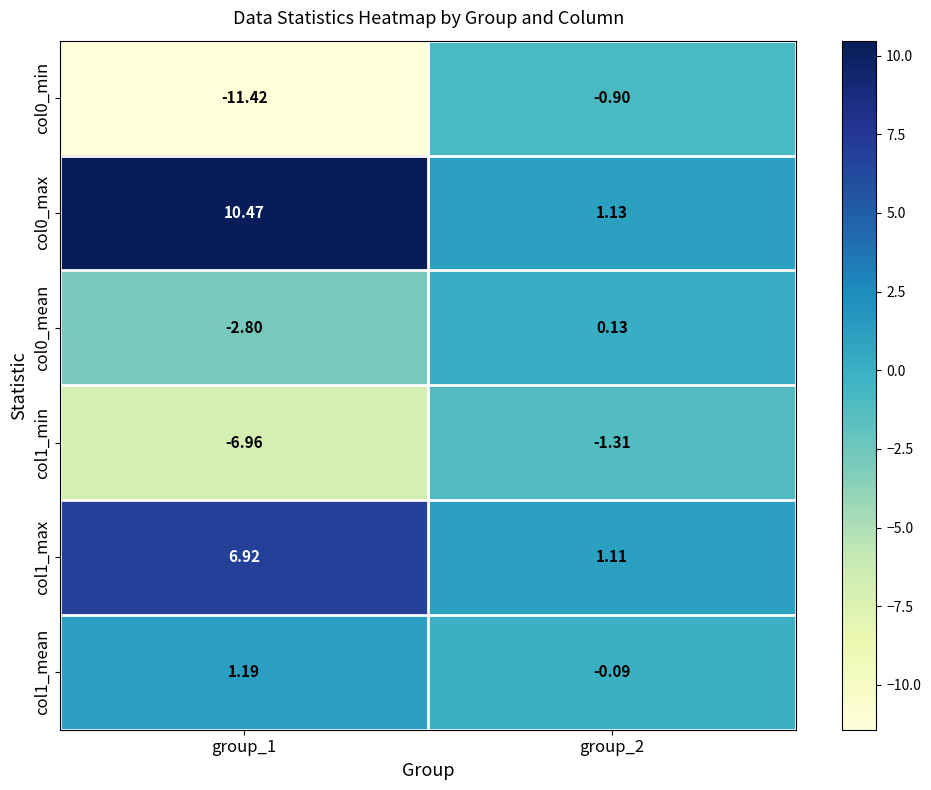

Is the value of col0_min at group_2 greater than the value of col1_mean at group_2?

No